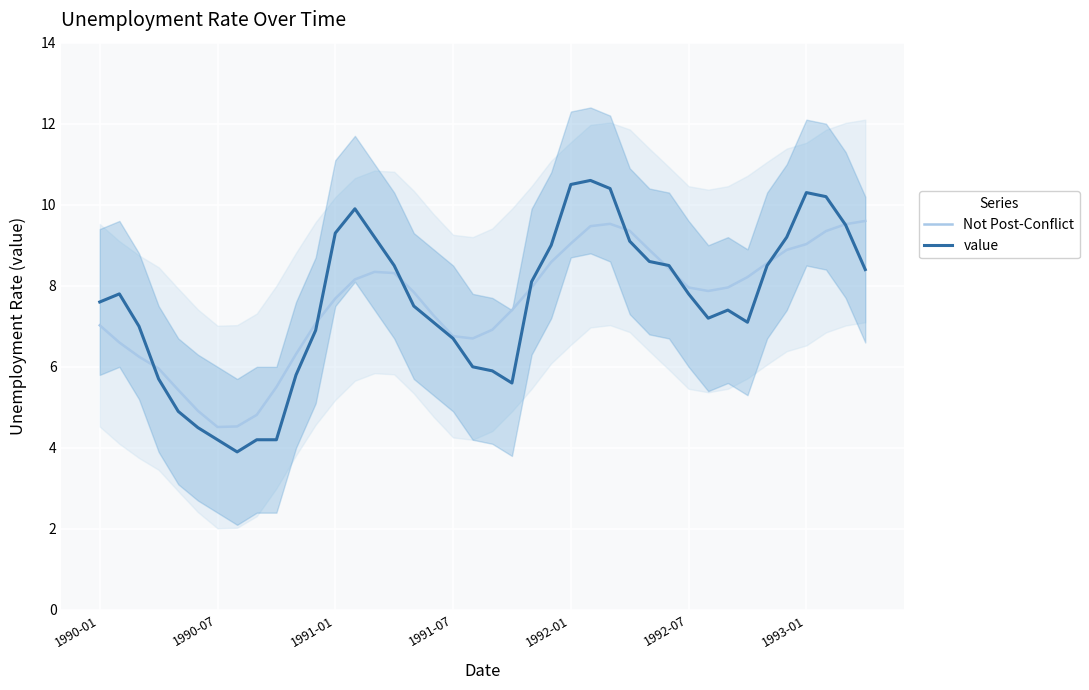

True or false: value and Not Post-Conflict cross at least once.

True